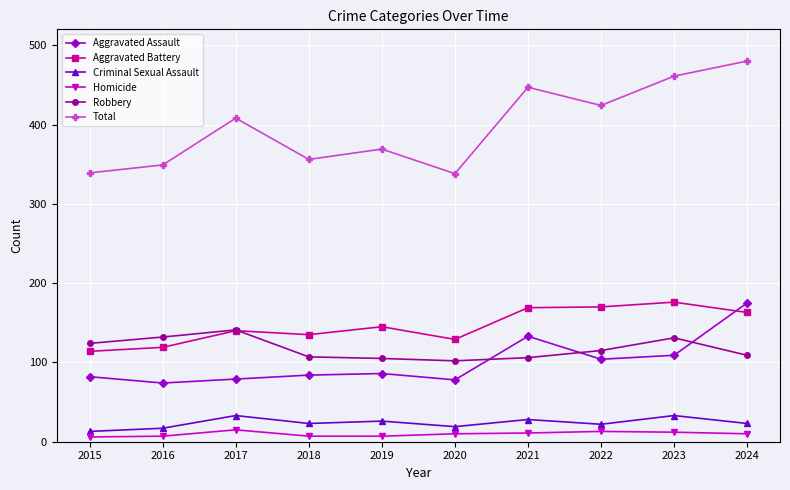

What is the maximum value for Total?

480